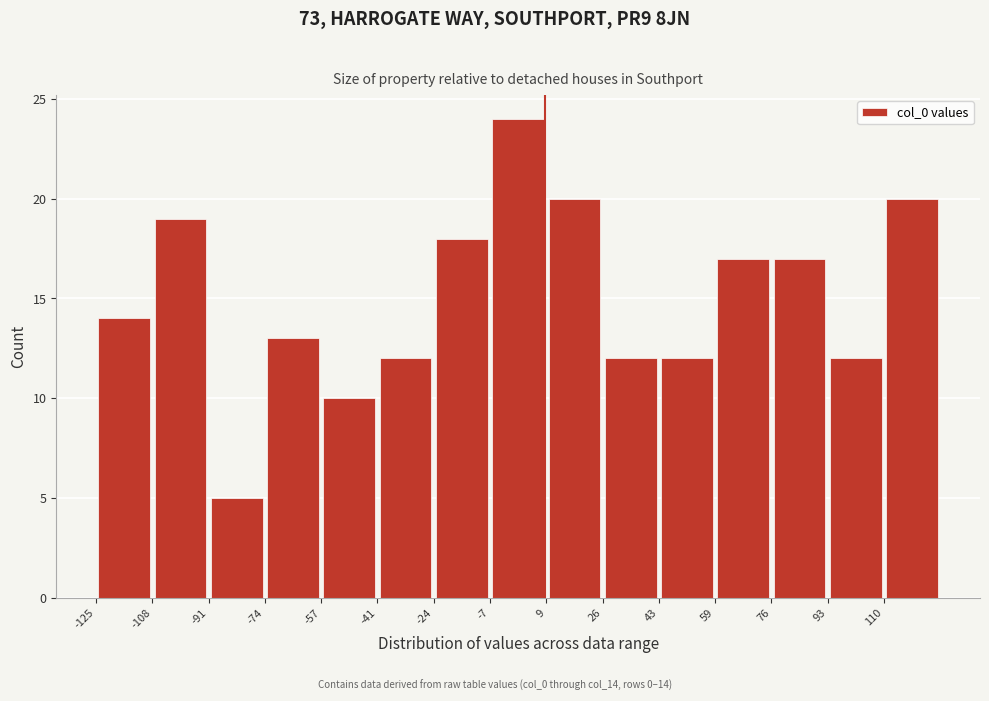

Over which range of the x-axis is the bar tallest?

-7.4 to 9.4